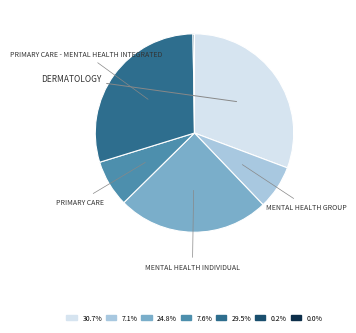

Is there any slice that represents more than half of the pie?

No